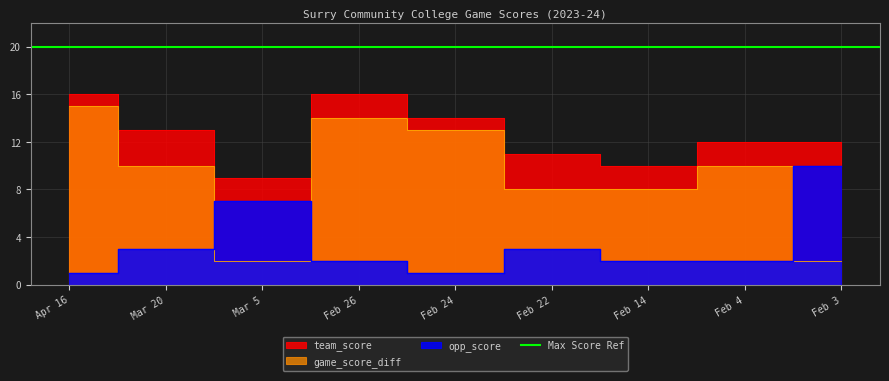

What is the difference between the maximum and second lowest values in the game_score_diff series?

13